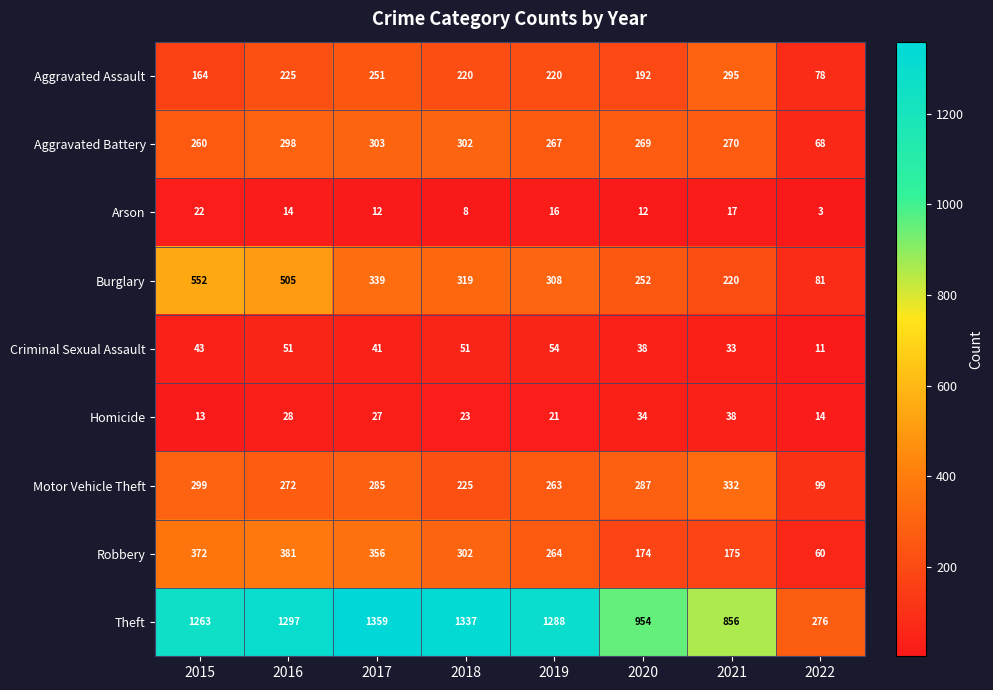

What is the approximate value of Arson at 2018, to the nearest 5?

10